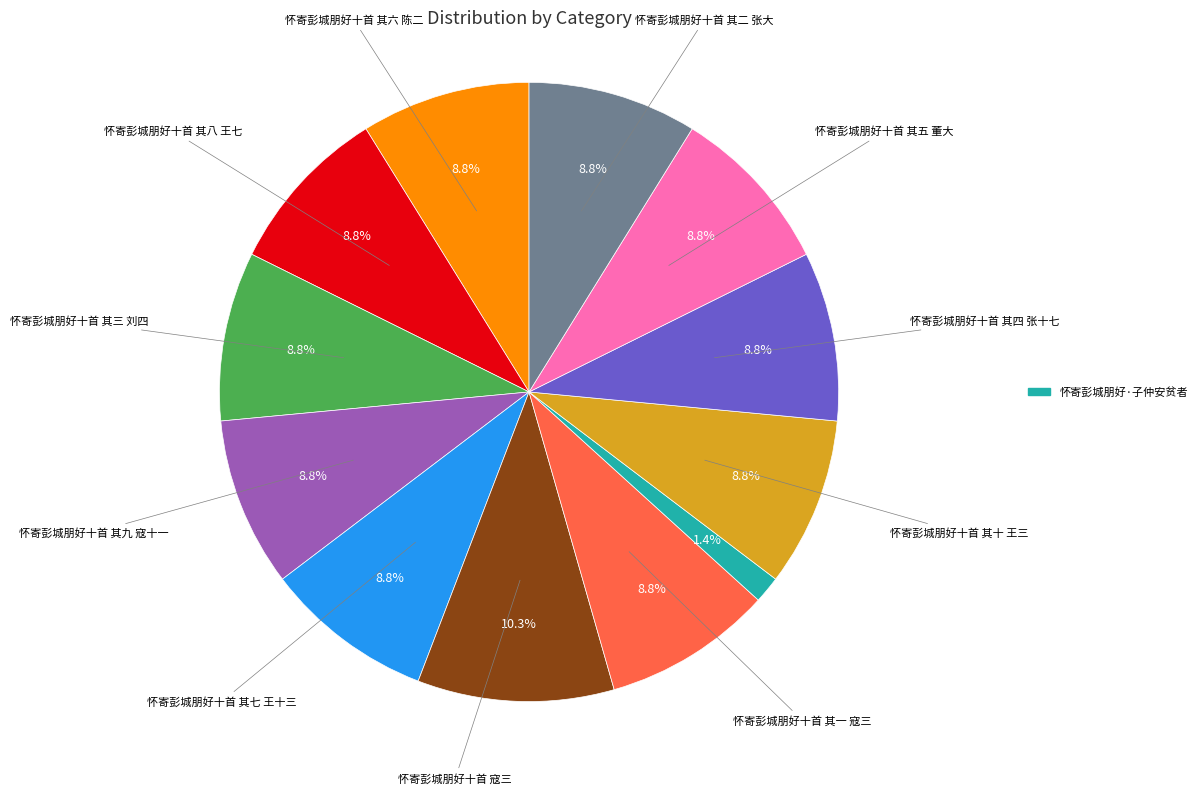

Does any single category account for the majority?

No